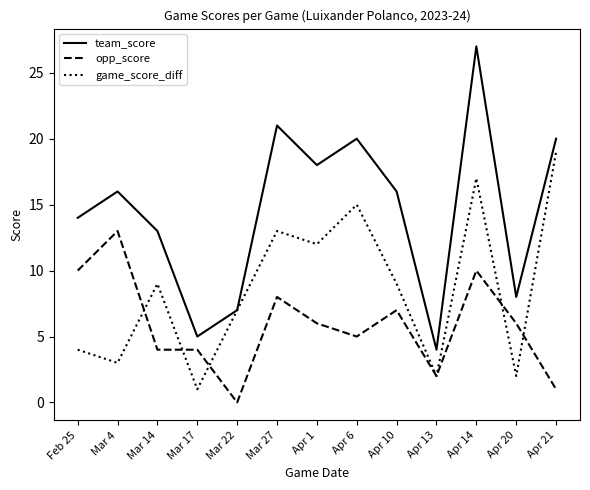

What position from the left is Apr 6?

8